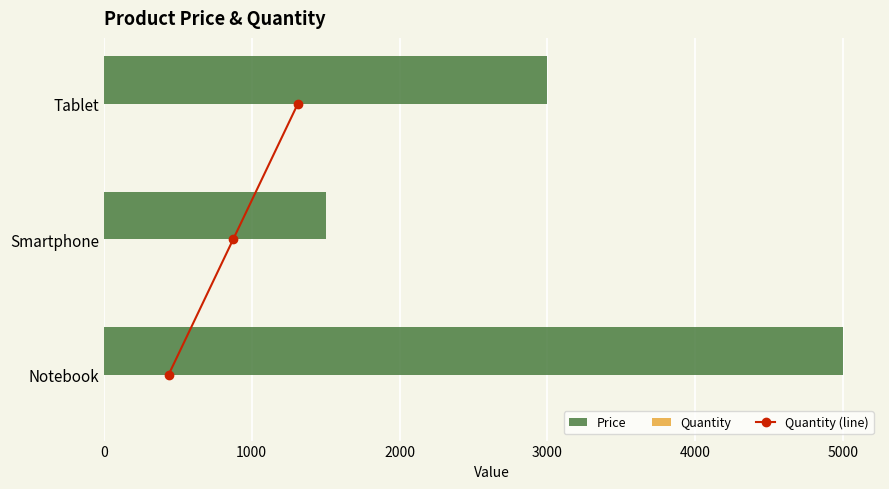

True or false: Quantity (line) has a value of 1 at 2000.

False